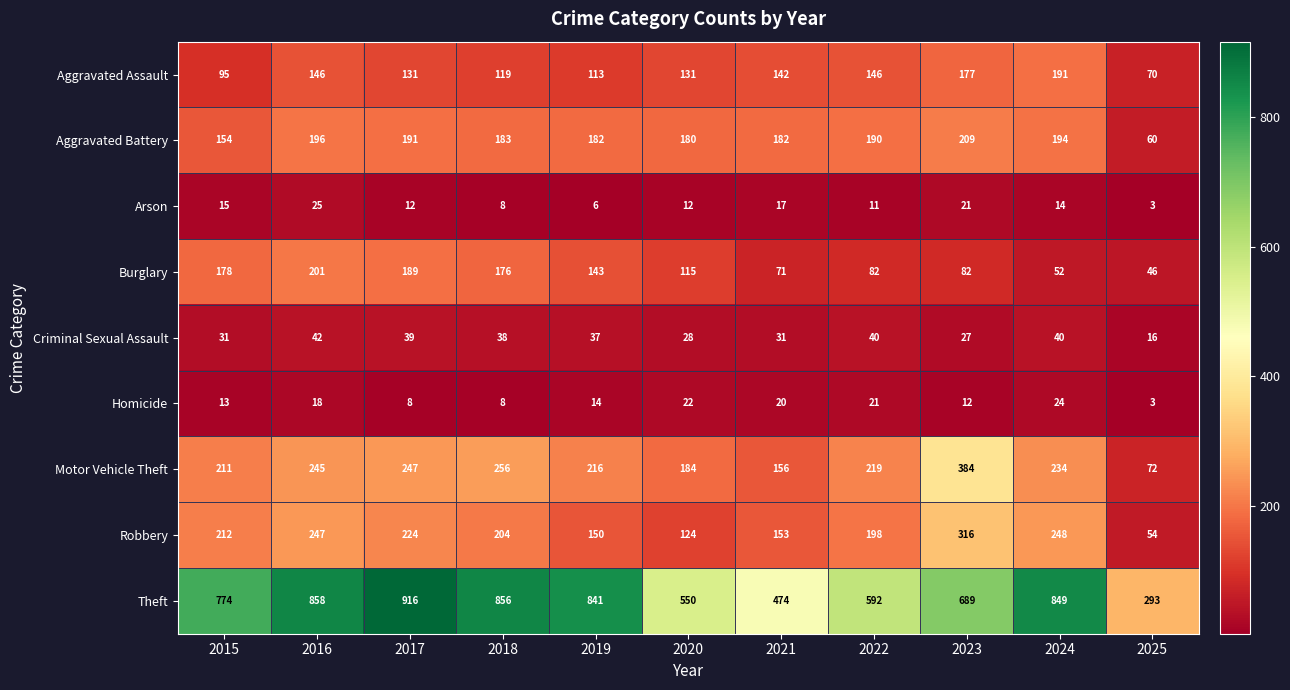

What is the difference between the highest and lowest values at 2025?

290